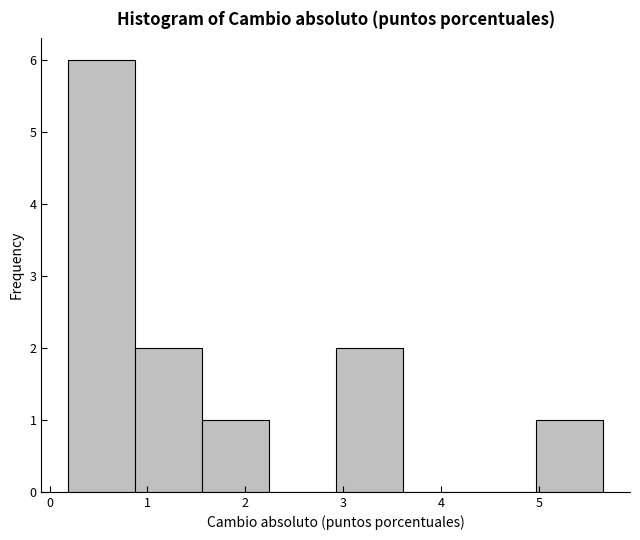

Over which range of the x-axis is the bar tallest?

0.2 to 0.9